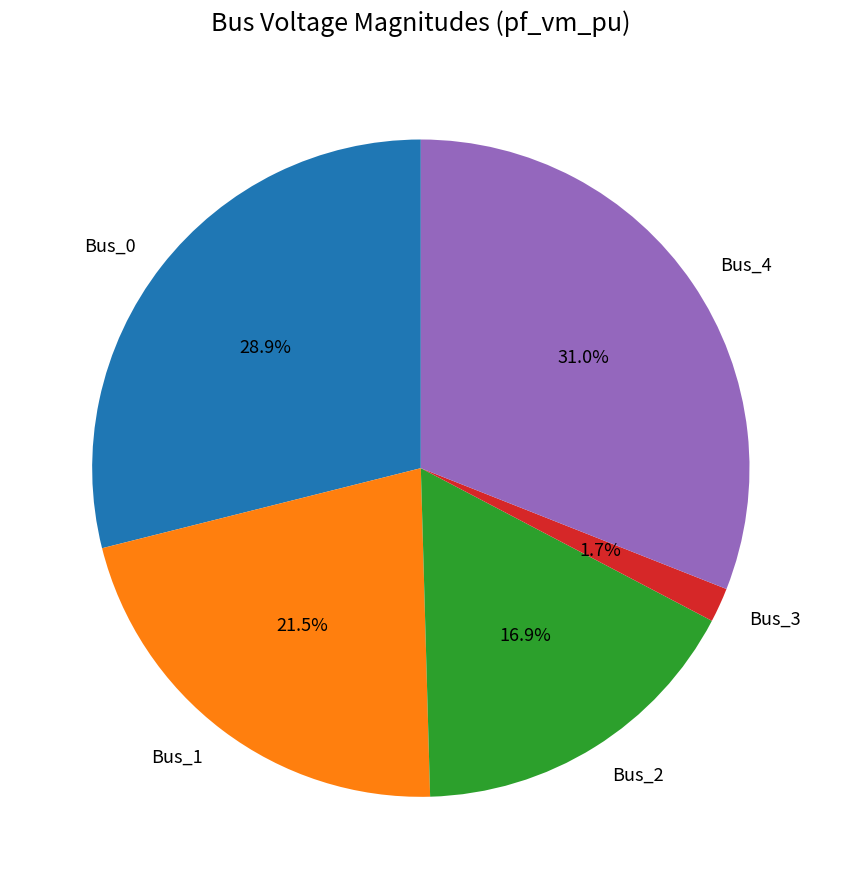

Is it true that Bus_2 is 7% of the pie?

False